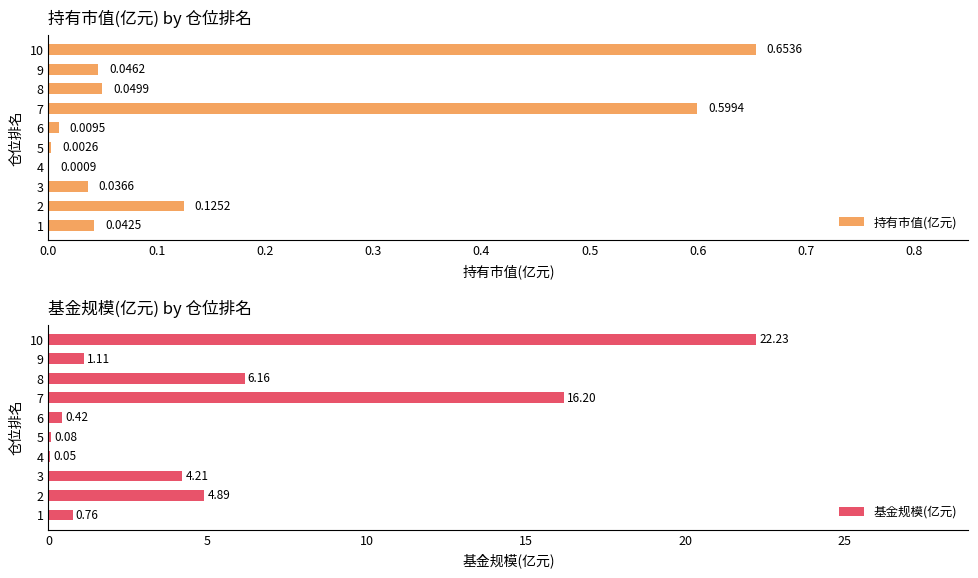

What is the sum of all 持有市值(亿元) values?

1.6